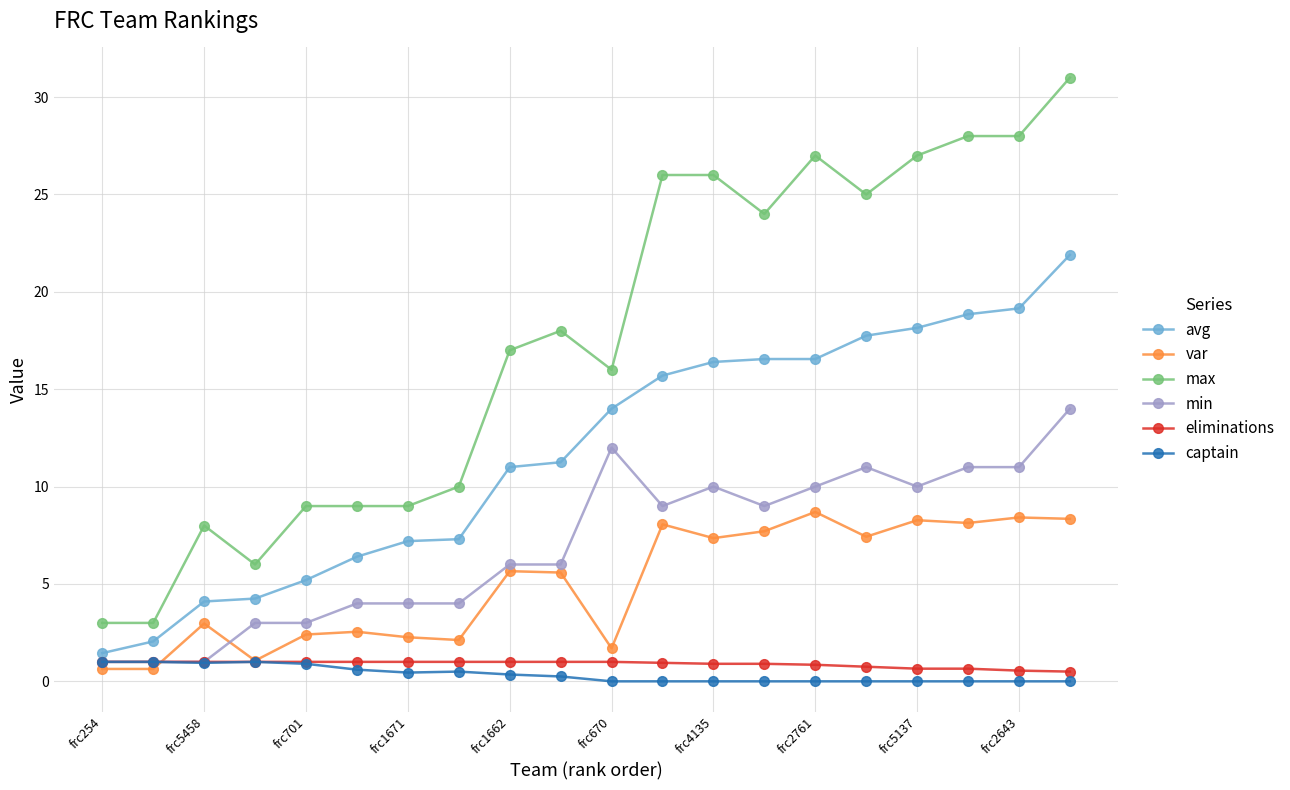

Which series has the largest total across all categories?

max